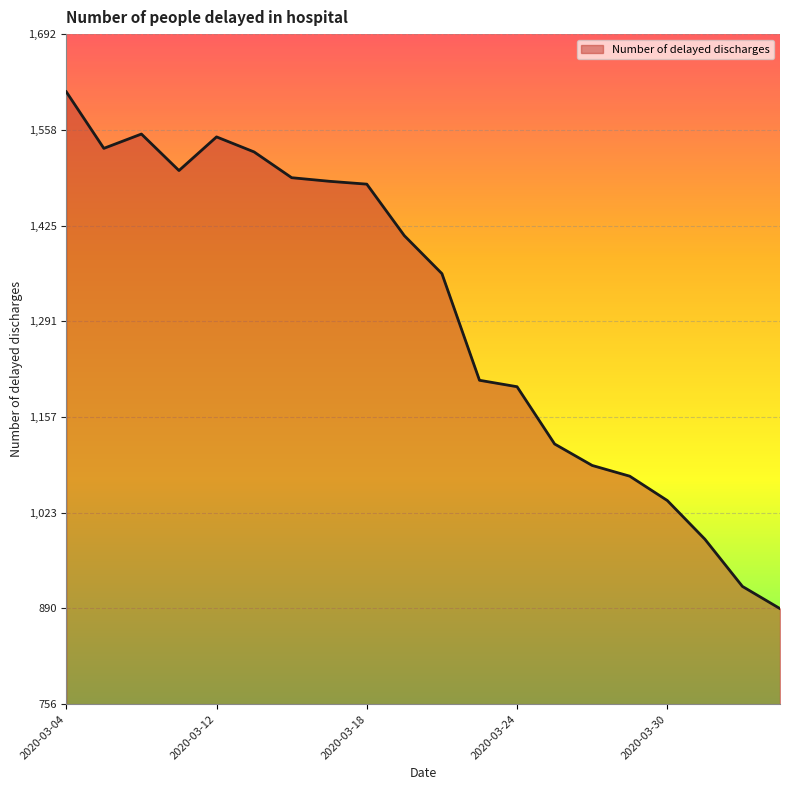

What is the difference between the maximum and minimum values?

722